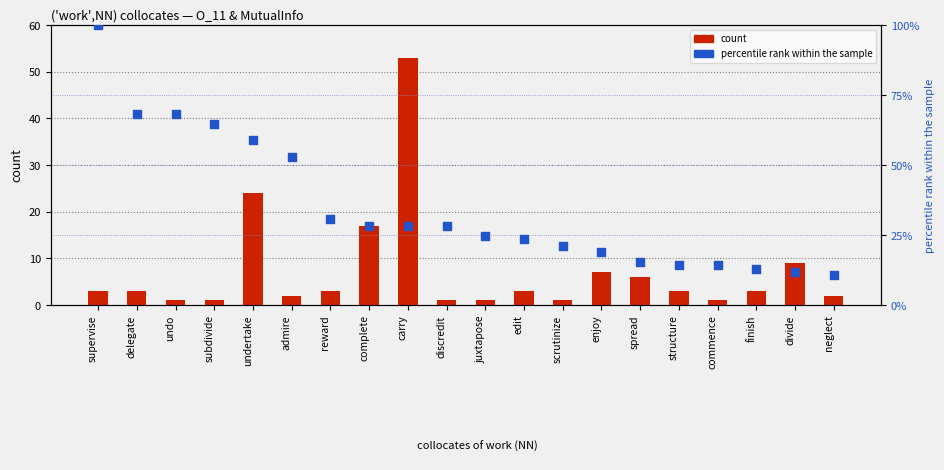

Which series contains the highest Y value?

percentile rank within the sample